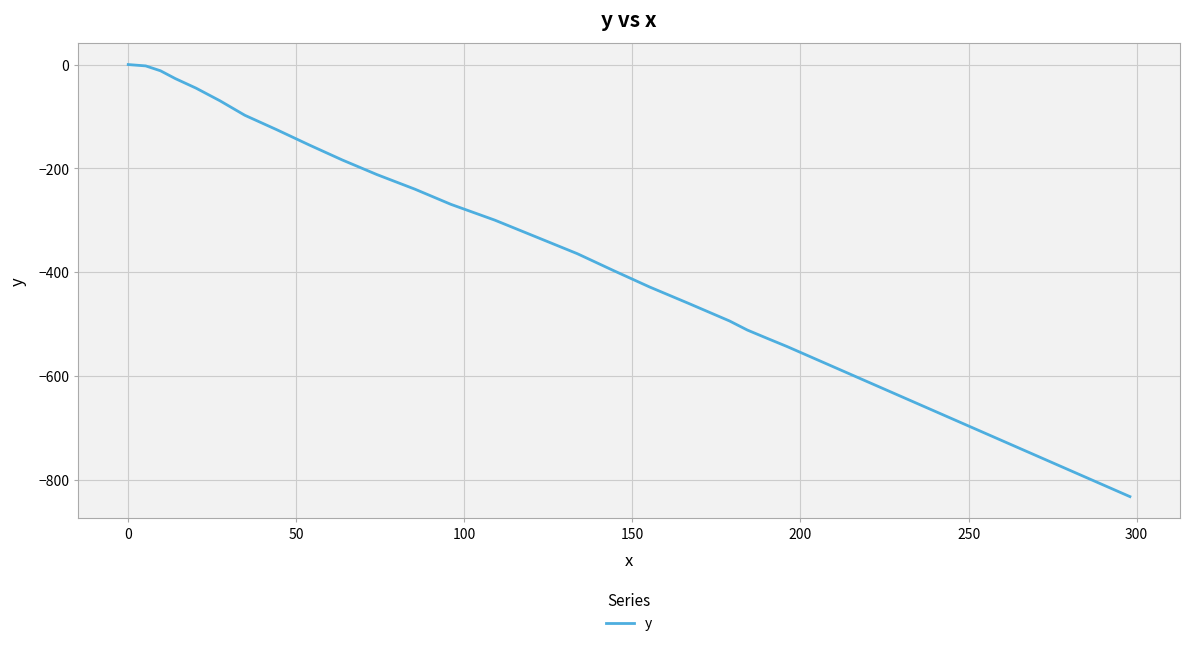

Does the chart have visible grid lines?

Yes